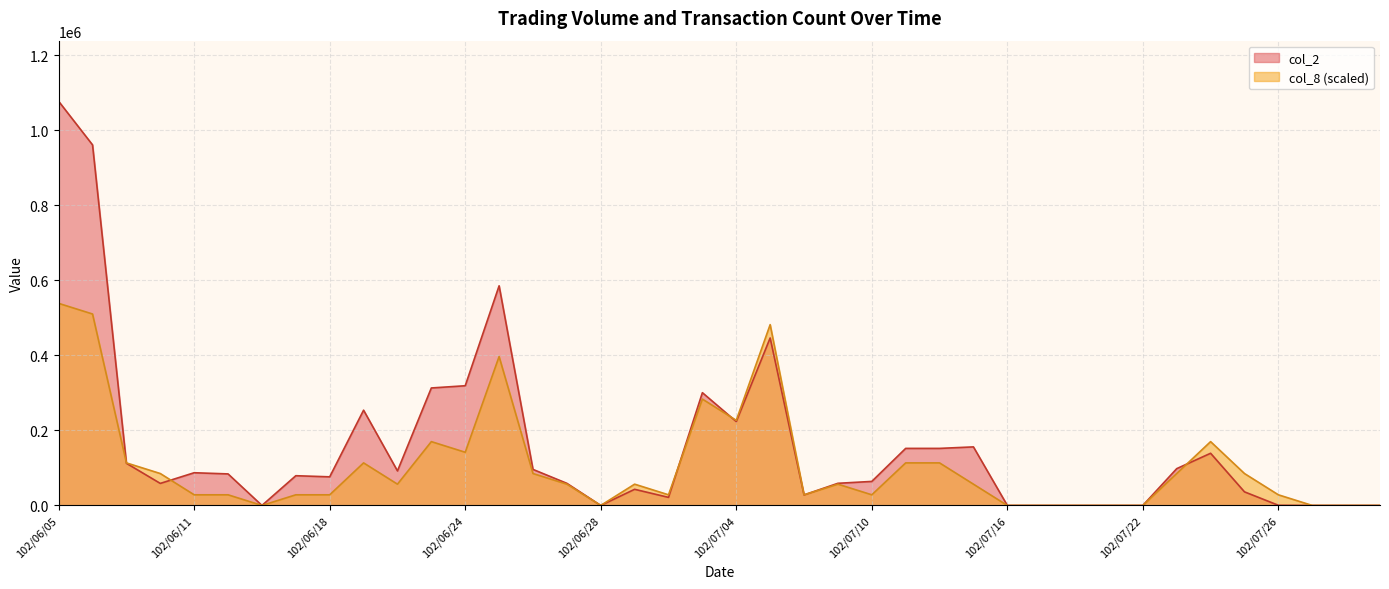

What is the difference between the maximum and minimum values in the col_8 series?

538410.0